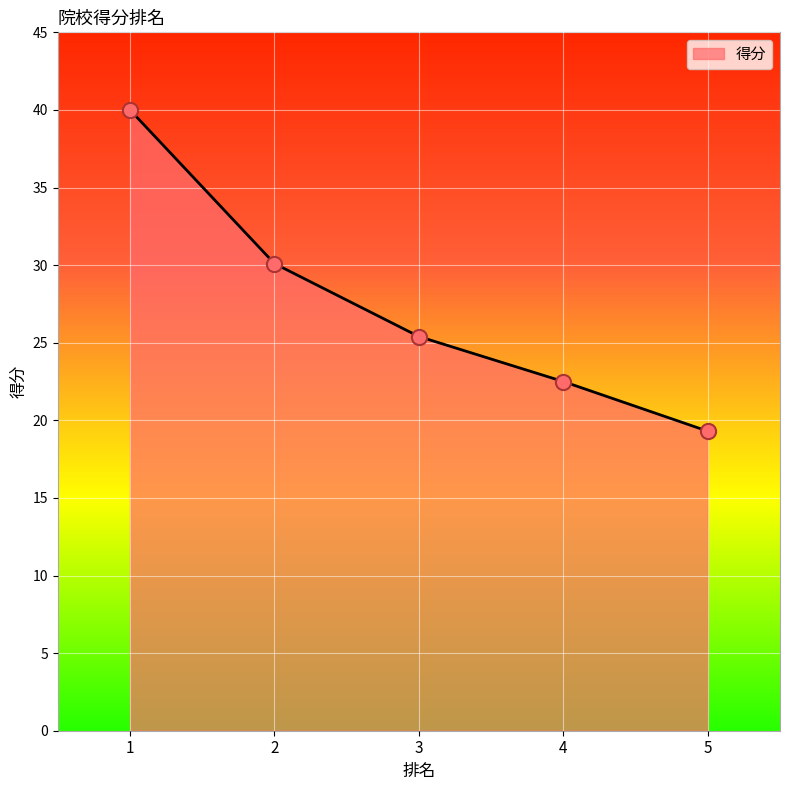

Approximately how many times larger is the value at 3 compared to 1?

0.6